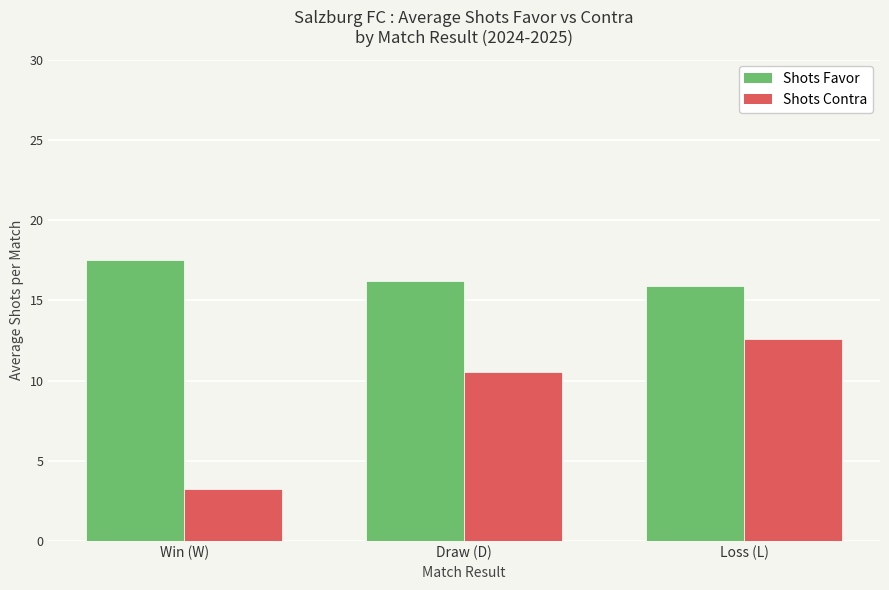

What is the label of the 1st bar from the right?

Loss (L)